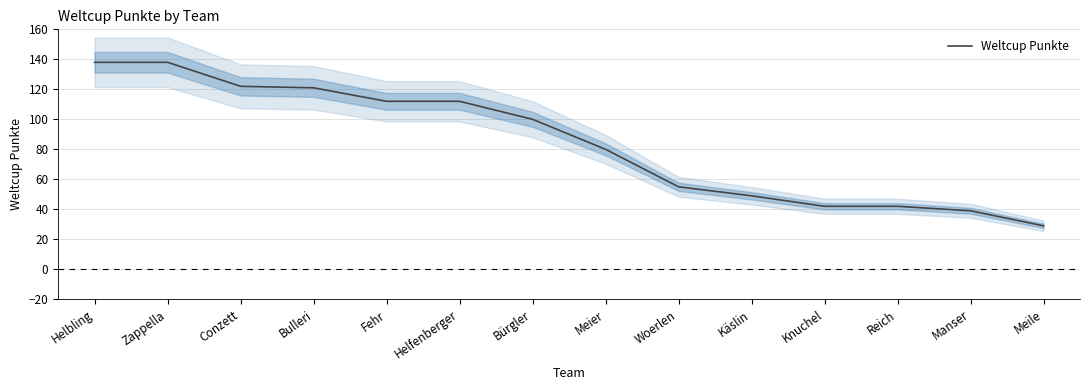

True or false: the data has more than 1 interior local peaks.

False